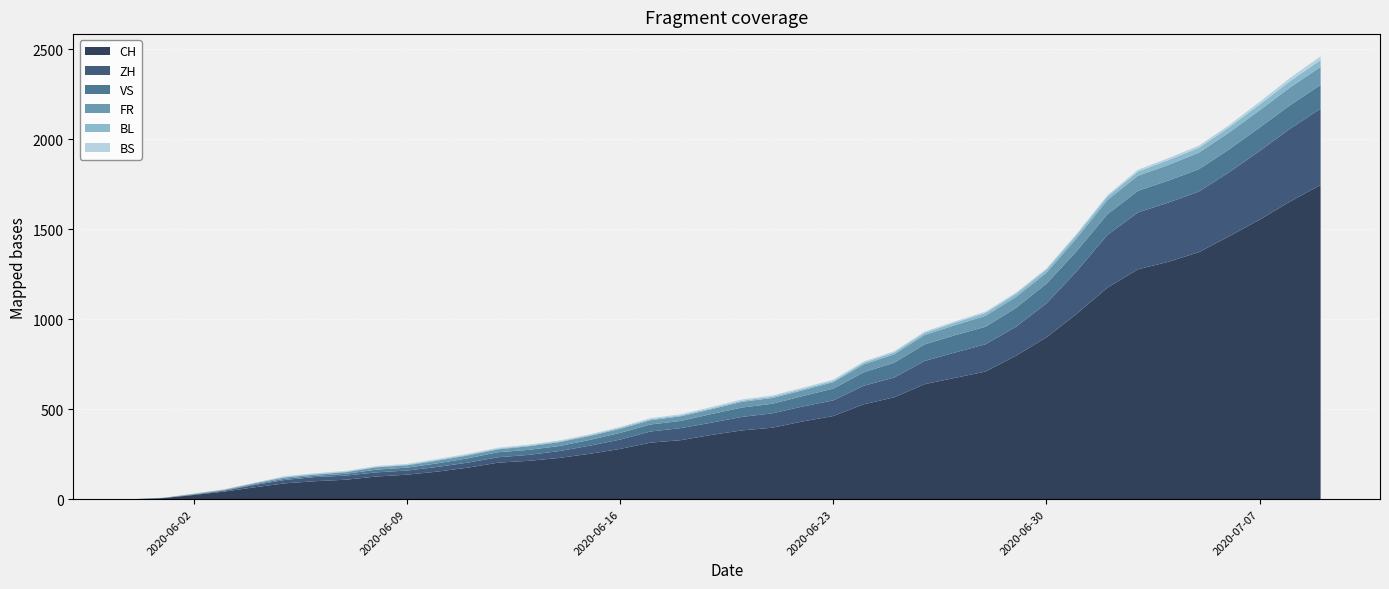

Reading left to right, extract all data points from this chart.

CH: 0	6	23	42	66	88	100	108	126	136	153	175	203	213	229	252	279	314	328	357	382	397	432	462	527	566	639	674	709	797	899	1031	1175	1277	1319	1372	1461	1553	1654	1746
ZH: 0	0	2	5	13	19	23	23	23	23	26	28	30	33	38	45	52	62	67	68	75	80	83	87	103	110	129	141	152	161	189	237	293	316	329	337	356	382	405	424
FR: 0	0	2	3	5	7	7	9	13	13	15	16	16	20	22	22	23	24	26	27	32	32	32	36	44	47	52	56	61	61	61	72	79	84	87	92	94	96	99	100
VS: 0	1	2	2	4	7	7	10	15	16	20	24	28	28	28	32	37	39	40	48	52	53	58	65	75	82	92	96	97	105	109	112	115	120	122	124	127	130	130	132
BL: 0	1	1	2	2	3	3	3	3	3	4	4	4	4	4	4	5	5	5	5	6	7	7	7	9	10	12	14	16	17	17	18	19	23	27	27	29	32	35	38
BS: 0	0	0	1	1	4	4	4	4	5	5	5	5	5	5	5	5	6	6	7	7	7	7	7	7	7	7	7	7	7	7	7	8	10	11	12	12	15	18	21